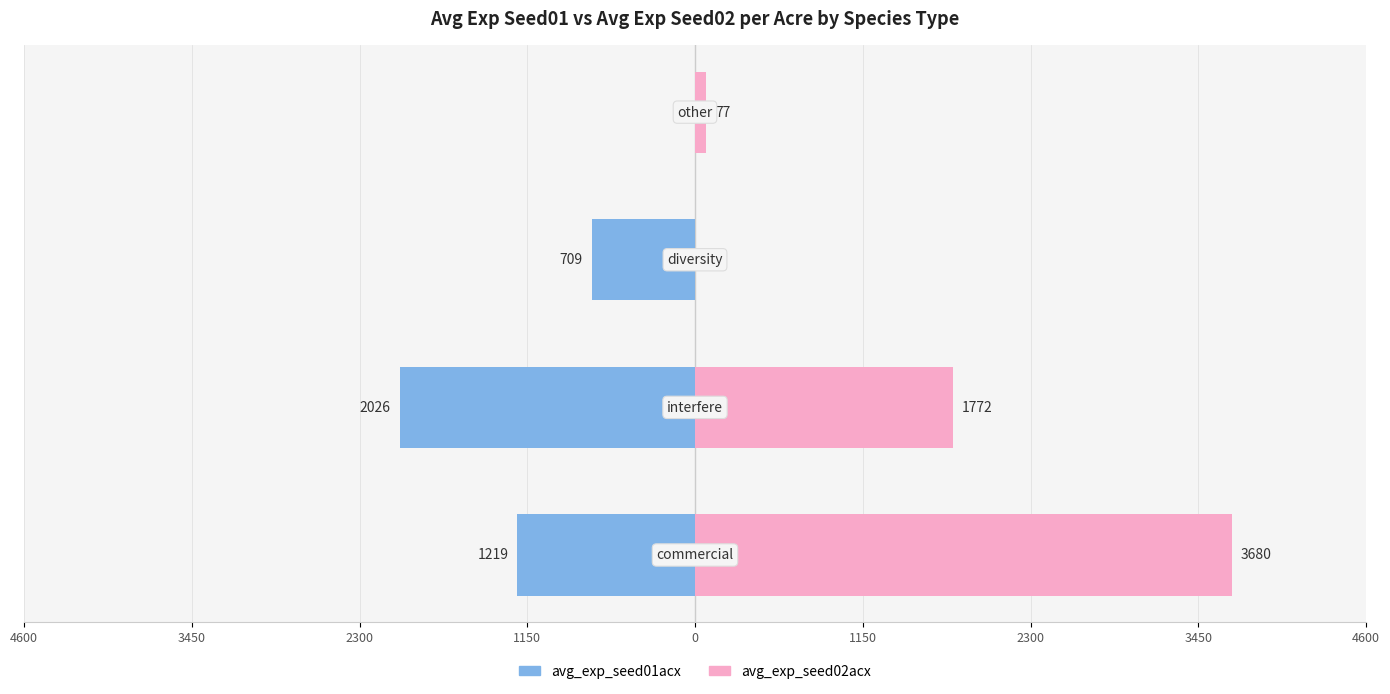

What is the sum of all avg_exp_seed02acx values?

5529.4